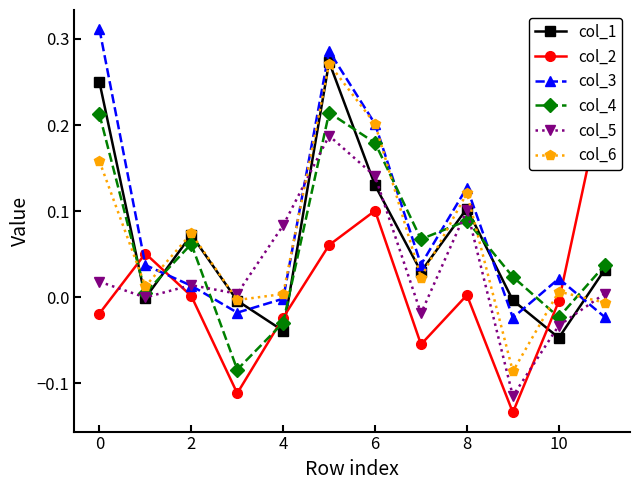

How many data points in col_4 are above 0?

9